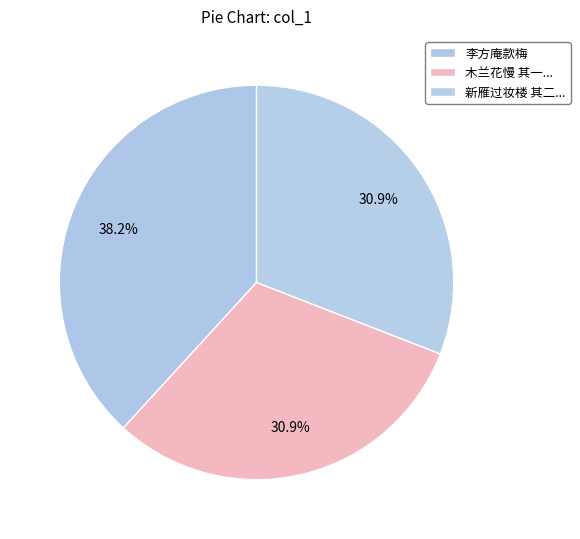

Does 李方庵款梅 represent more than half of the total?

No